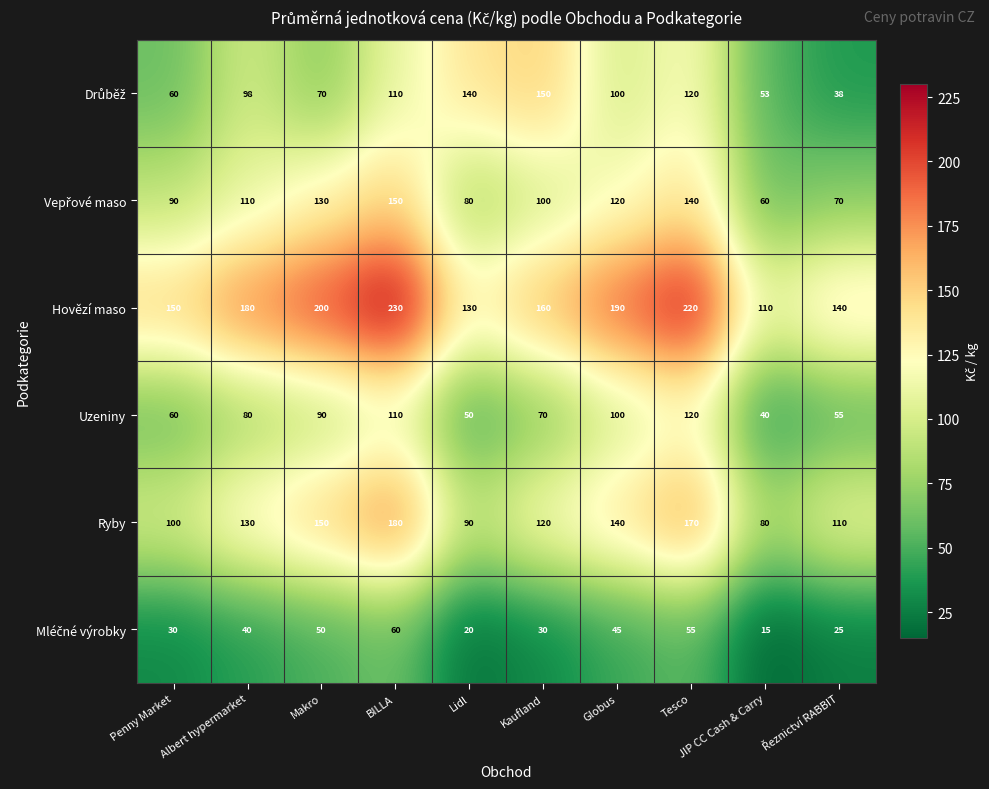

Is it true that Hovězí maso equals 97 at Globus?

False